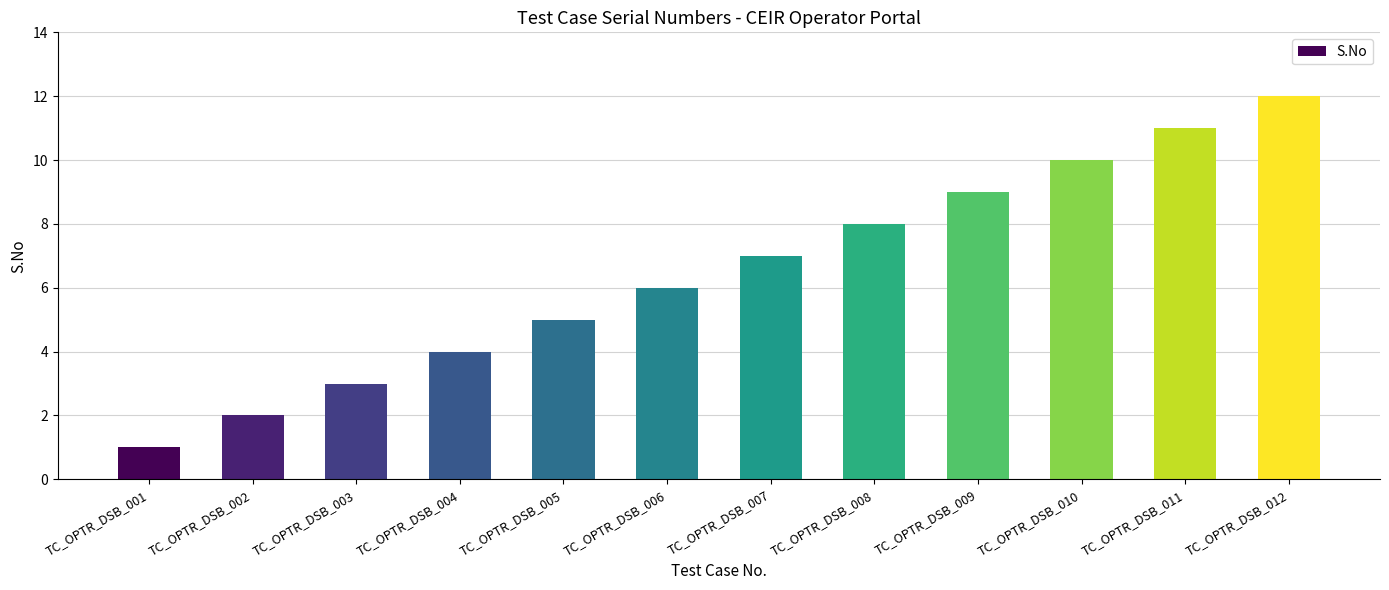

Reading left to right, what are all the values shown in this chart?

TC_OPTR_DSB_001=1	TC_OPTR_DSB_002=2	TC_OPTR_DSB_003=3	TC_OPTR_DSB_004=4	TC_OPTR_DSB_005=5	TC_OPTR_DSB_006=6	TC_OPTR_DSB_007=7	TC_OPTR_DSB_008=8	TC_OPTR_DSB_009=9	TC_OPTR_DSB_010=10	TC_OPTR_DSB_011=11	TC_OPTR_DSB_012=12